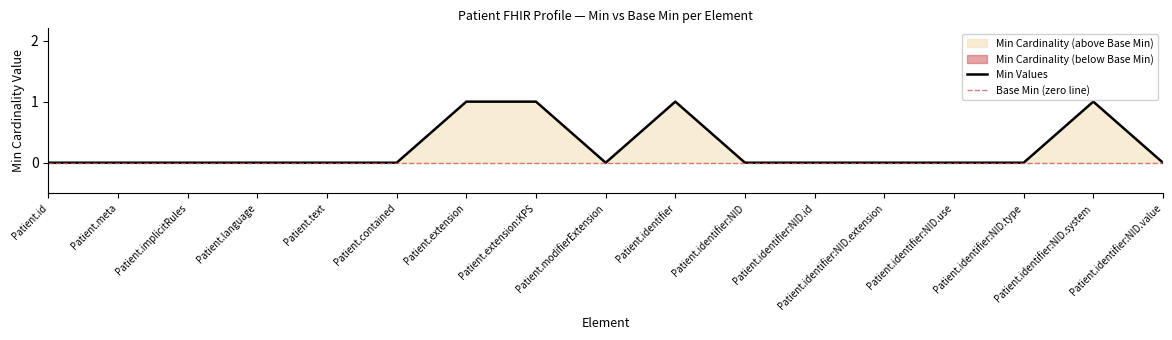

Where is the first local minimum?

Patient.modifierExtension